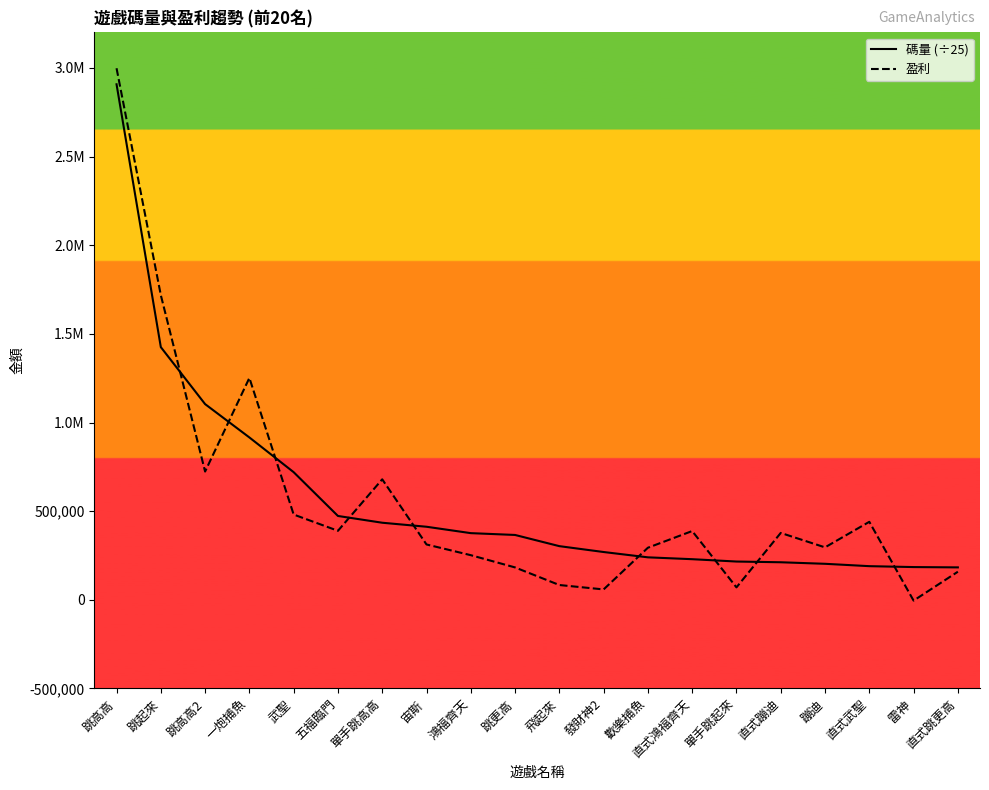

What are all the series names shown in the legend?

碼量 (÷25), 盈利